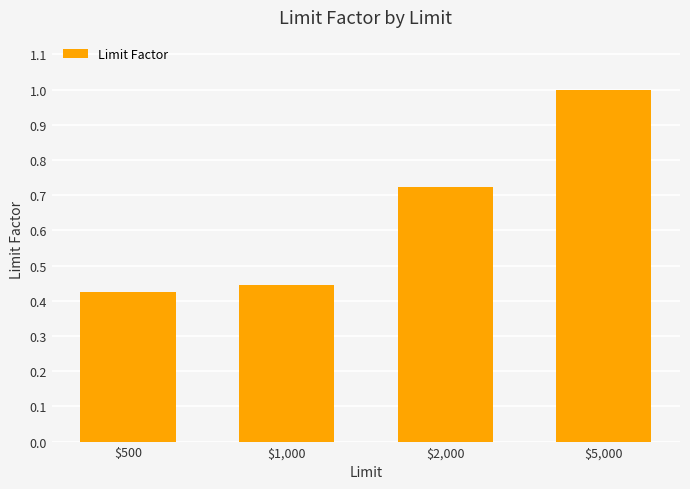

What is the sum of the values at $500 and $5,000?

1.4